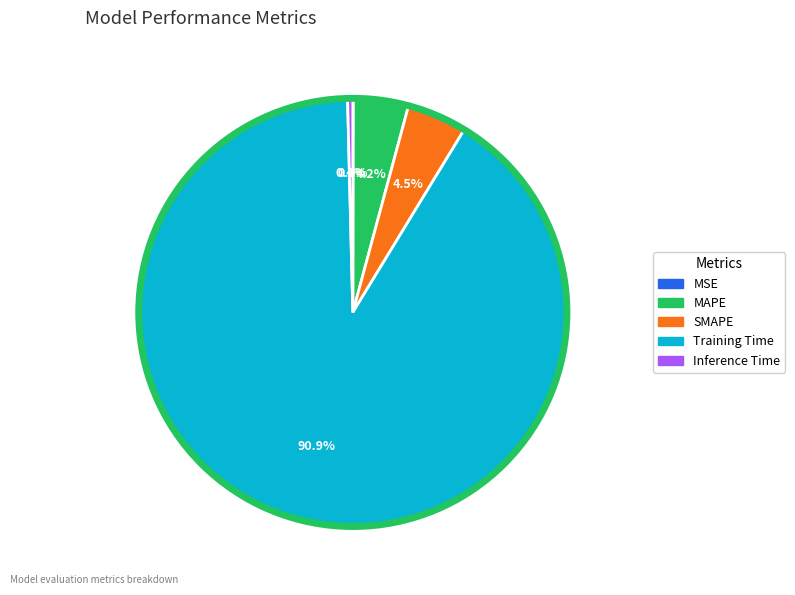

Do SMAPE and MAPE together represent more than half of the pie?

No